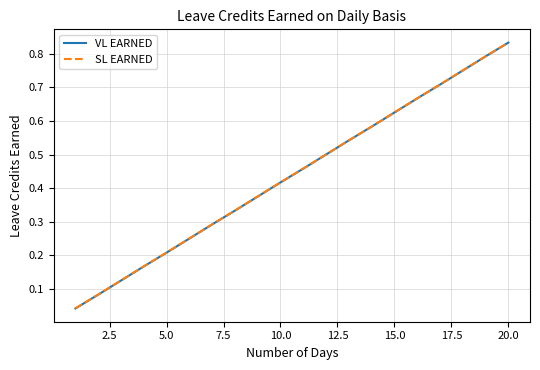

True or false: VL EARNED and SL EARNED cross at least once.

False